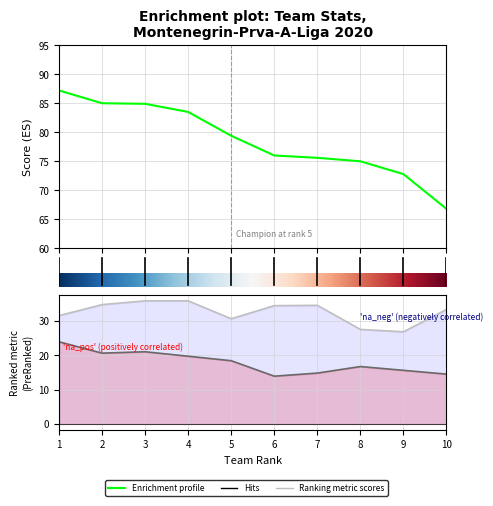

Does the chart have visible grid lines?

Yes